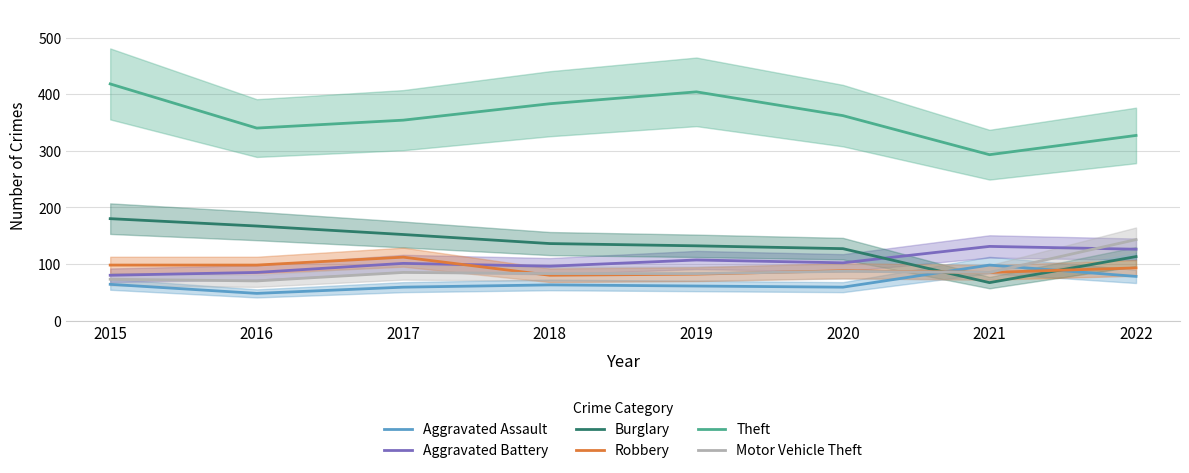

At which label does Aggravated Battery reach its minimum?

2015